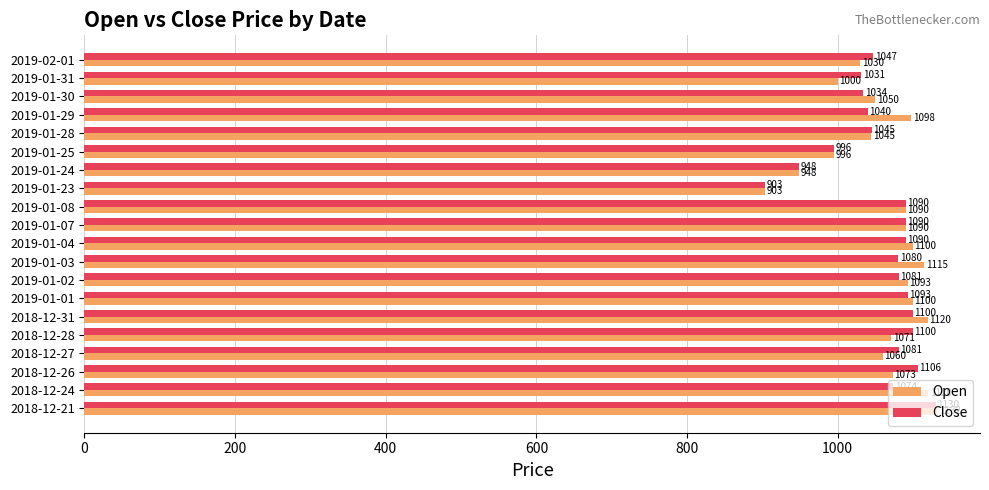

The value of Open at 2019-01-03 is 703.1. True or false?

False